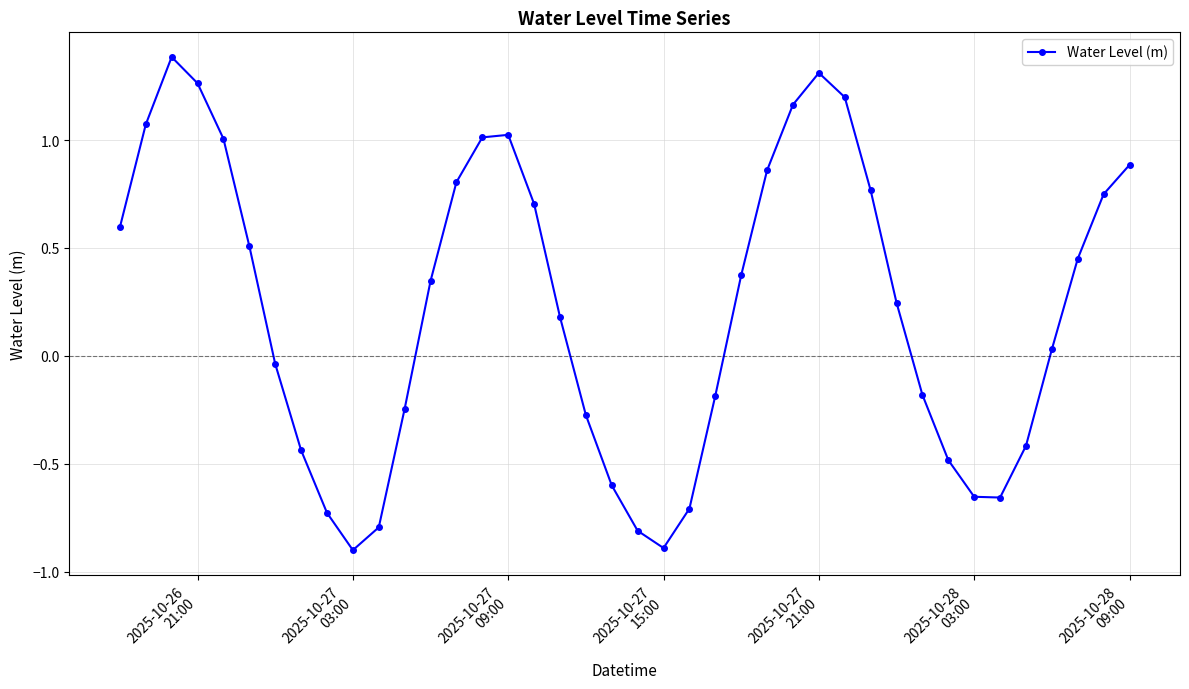

How many positive values are there?

23